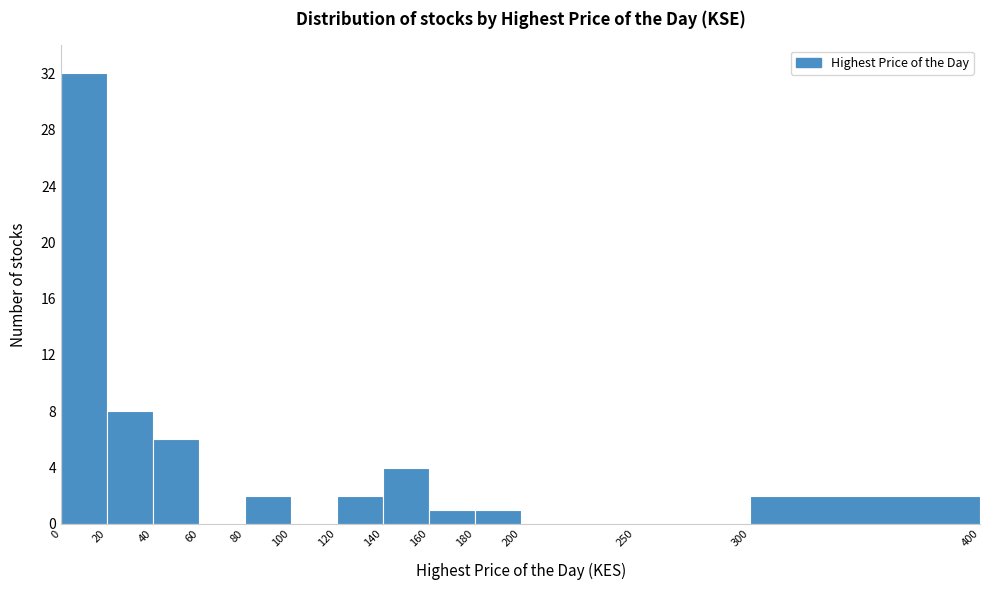

Reading left to right, list every bar in this chart as the range it spans on the x-axis followed by its height. The values are not printed on the chart, so give them approximately, as read against the axis.

0 to 20: 32
20 to 40: 8
40 to 60: 6
60 to 80: 0
80 to 100: 2
100 to 120: 0
120 to 140: 2
140 to 160: 4
160 to 180: 1
180 to 200: 1
200 to 250: 0
250 to 300: 0
300 to 400: 2